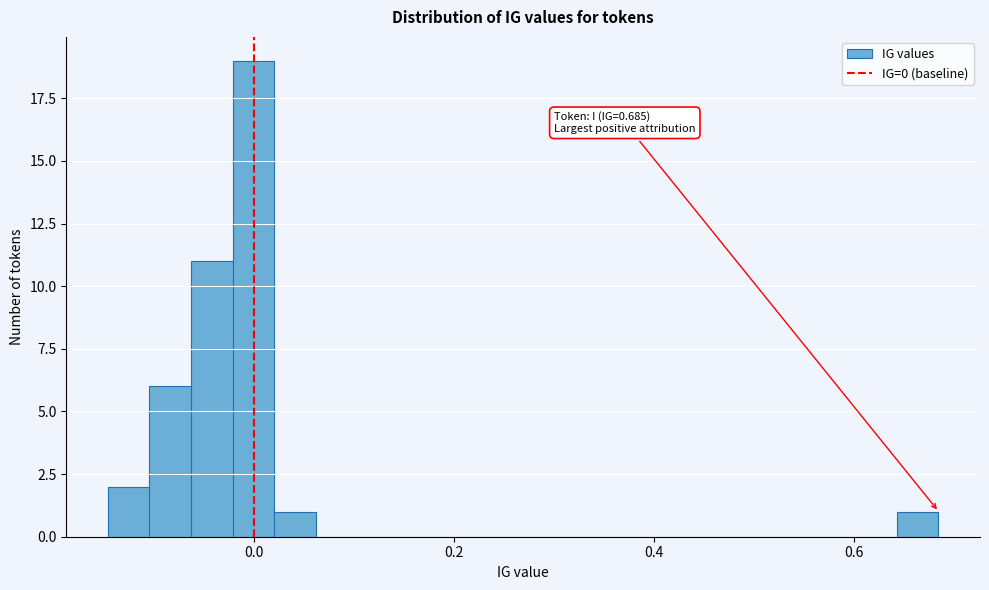

Around what value on the x-axis is the tallest bar? Give the approximate position of its centre, as read against the axis.

0.00